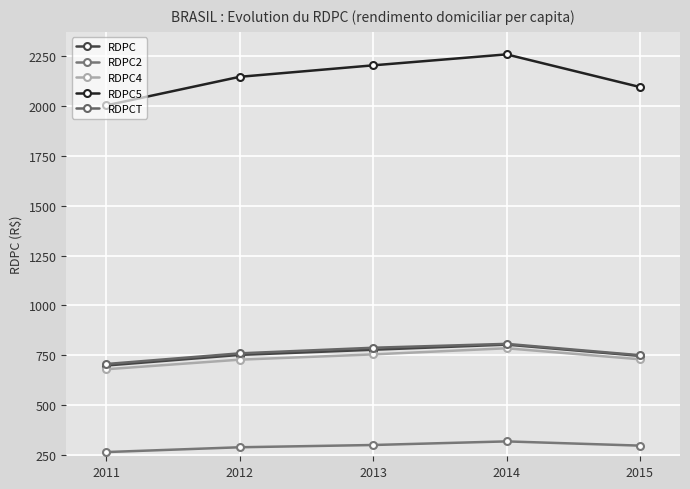

At which category is the sum across all series the highest?

2014